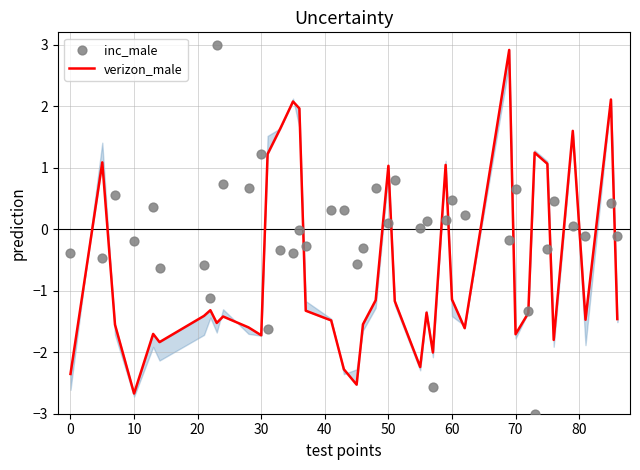

Which series reaches the minimum Y coordinate?

inc_male